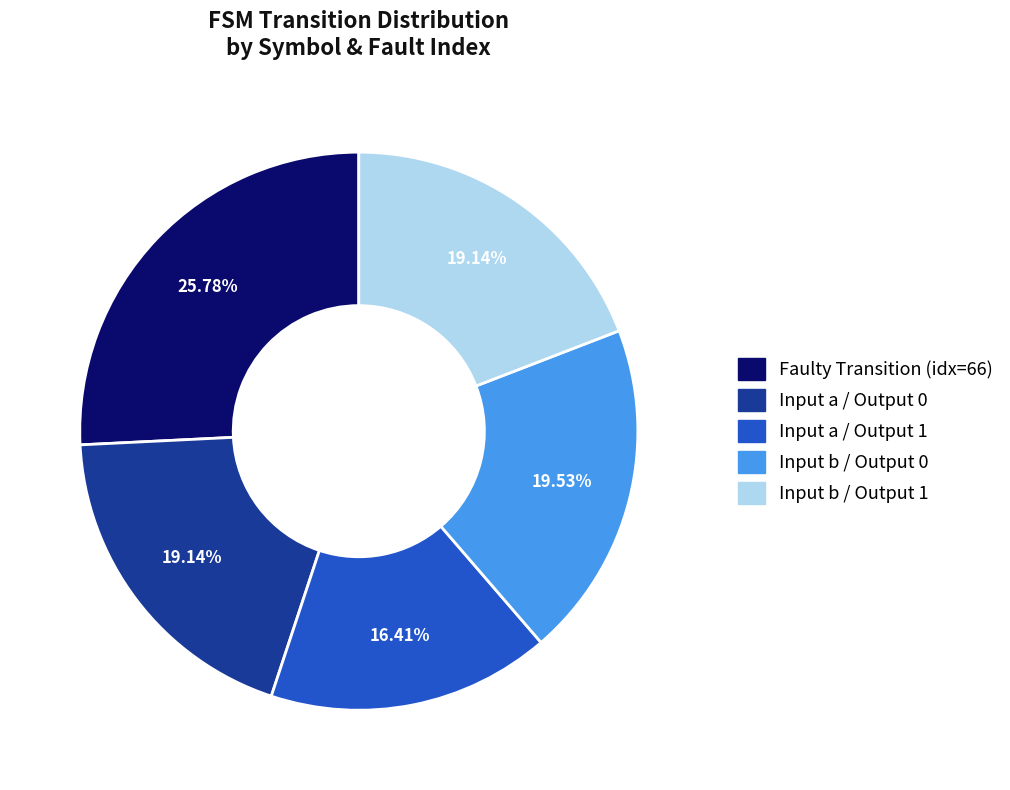

Which slice is the smallest?

Input a / Output 1